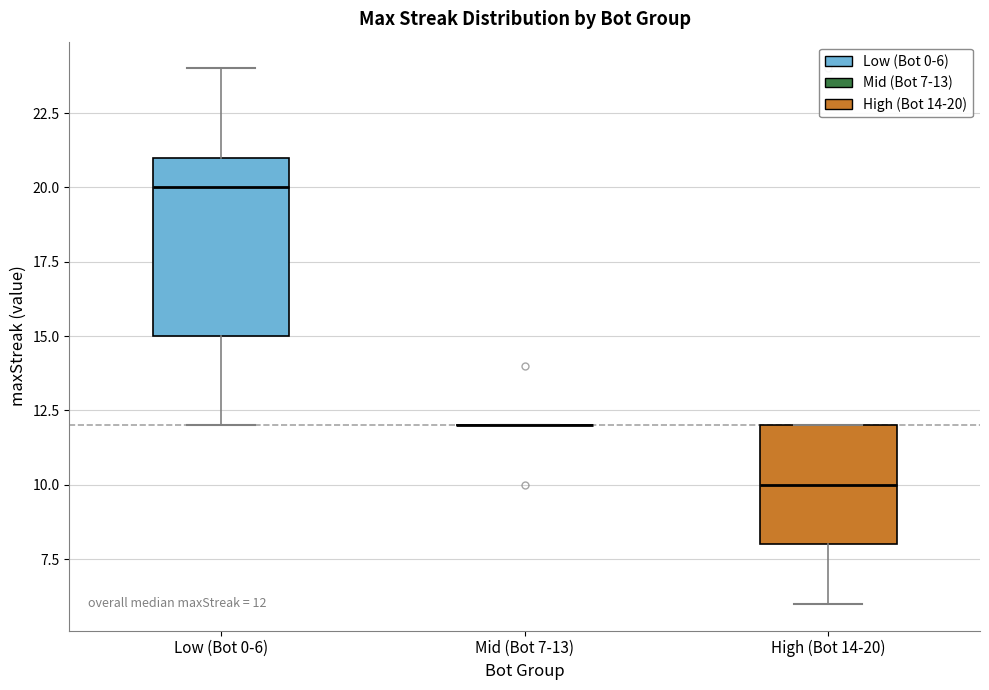

Comparing the boxes themselves (not the whiskers), which one is the tallest?

Low (Bot 0-6)